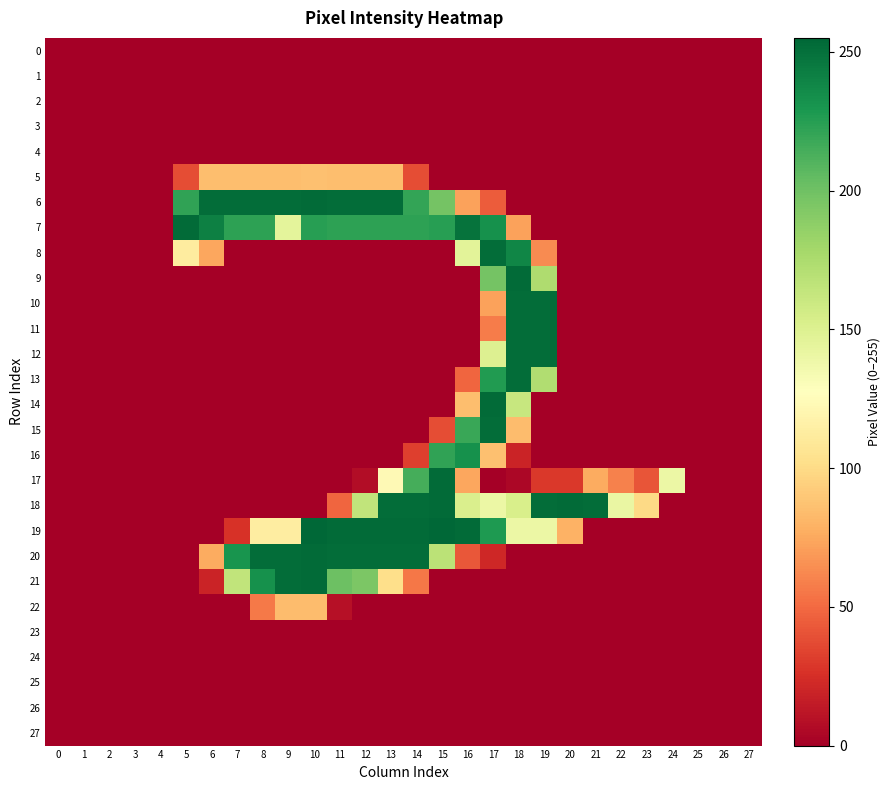

Which series has the largest range (max minus min)?

19